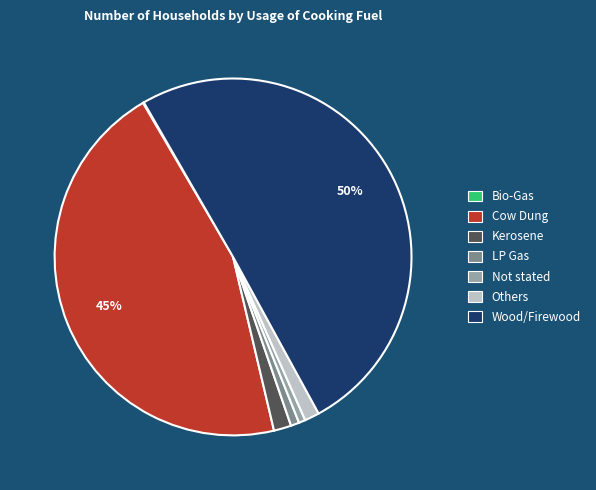

To the nearest percent, what is the difference between the largest and smallest slice percentages?

50%